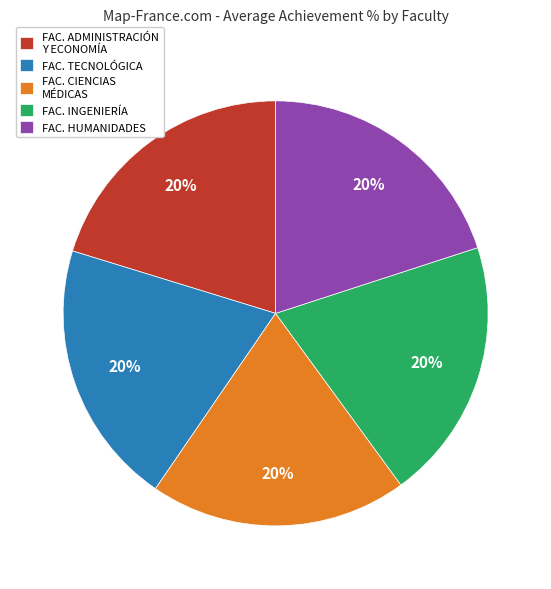

To the nearest percent, what portion does FAC. TECNOLÓGICA represent?

20%